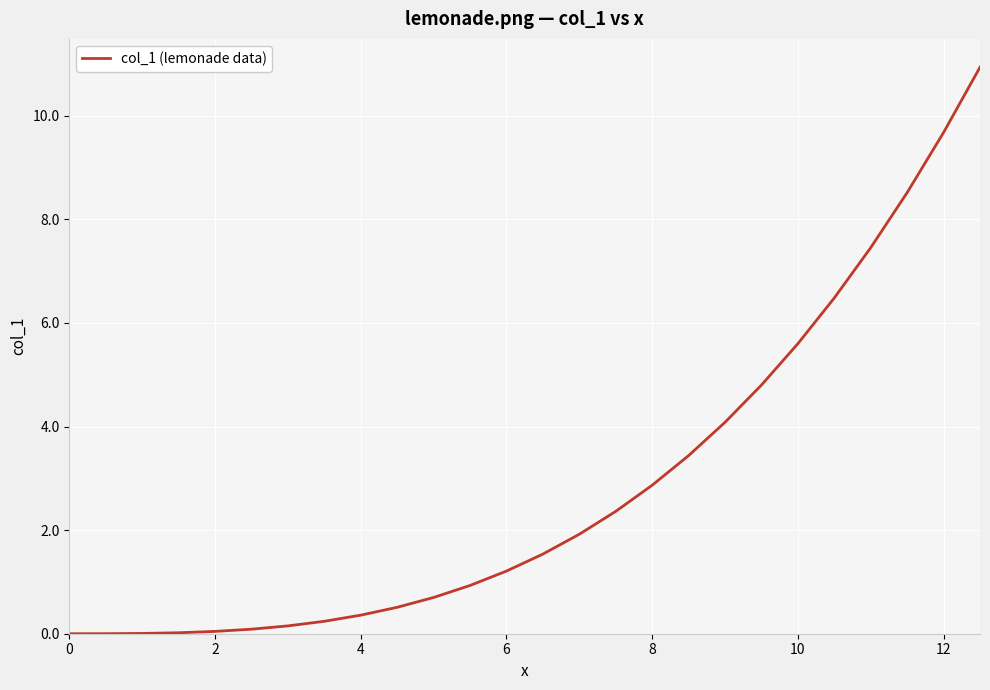

What is the average value?

2.8